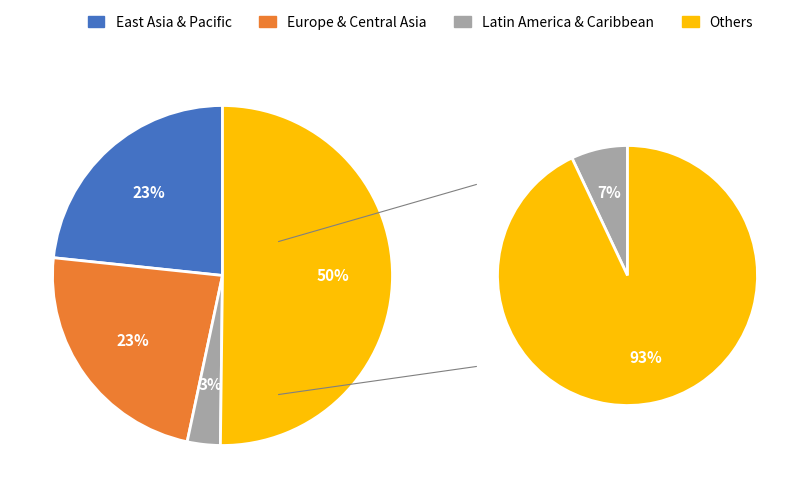

Is there a majority slice in this chart?

No